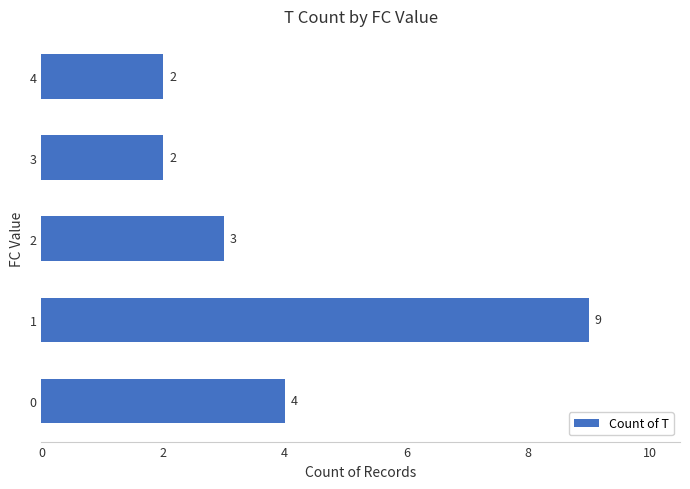

Count the values in the range 2 to 4.

4